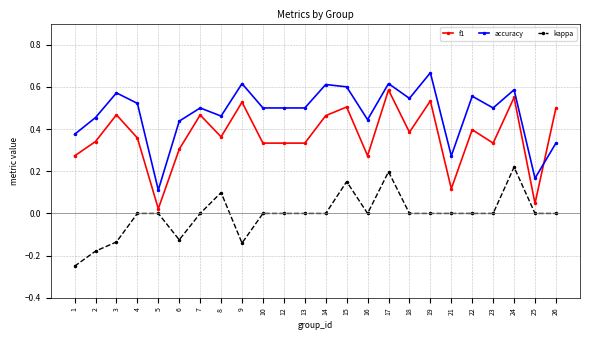

True or false: f1 has a value of 0.3 at 10.

True